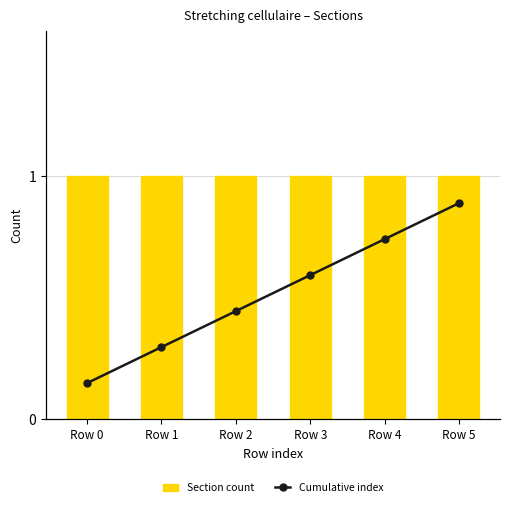

Does the chart contain any negative values?

No